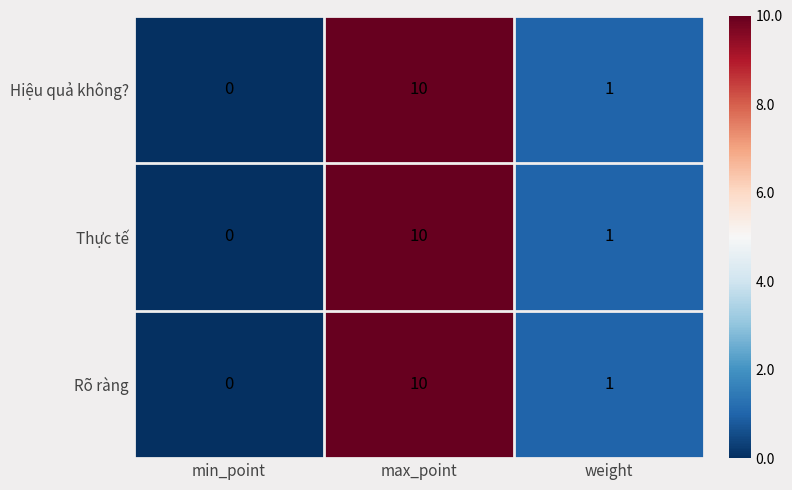

Count the number of categories in the chart.

3